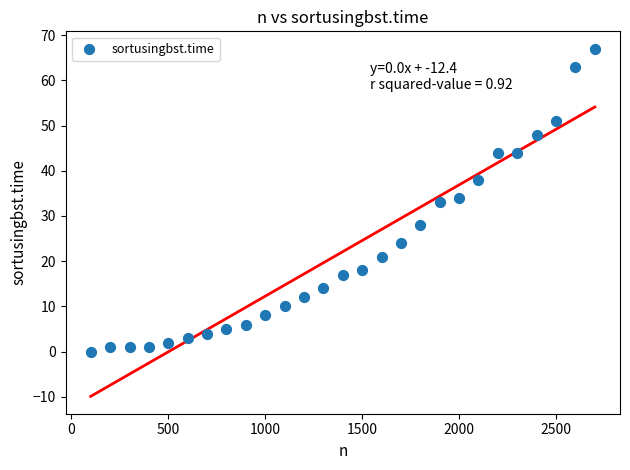

What is the range of Y values (max minus min)?

67